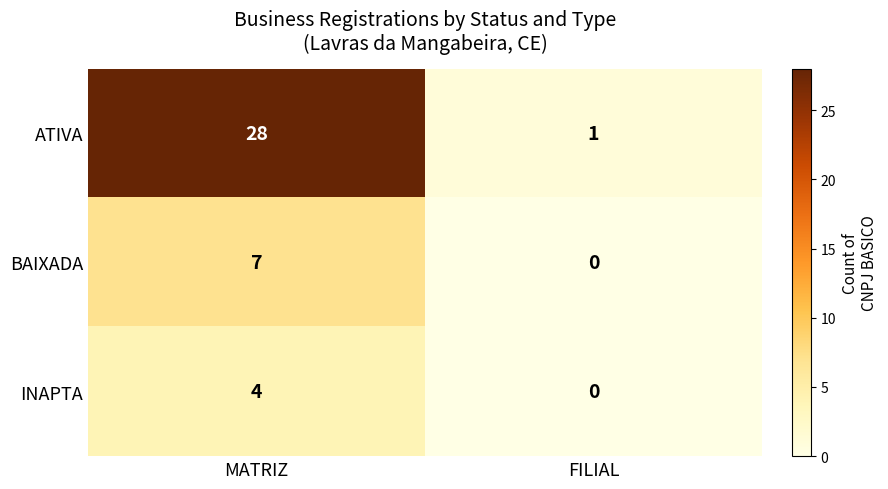

Rank the series by their maximum value, from lowest to highest.

INAPTA, BAIXADA, ATIVA